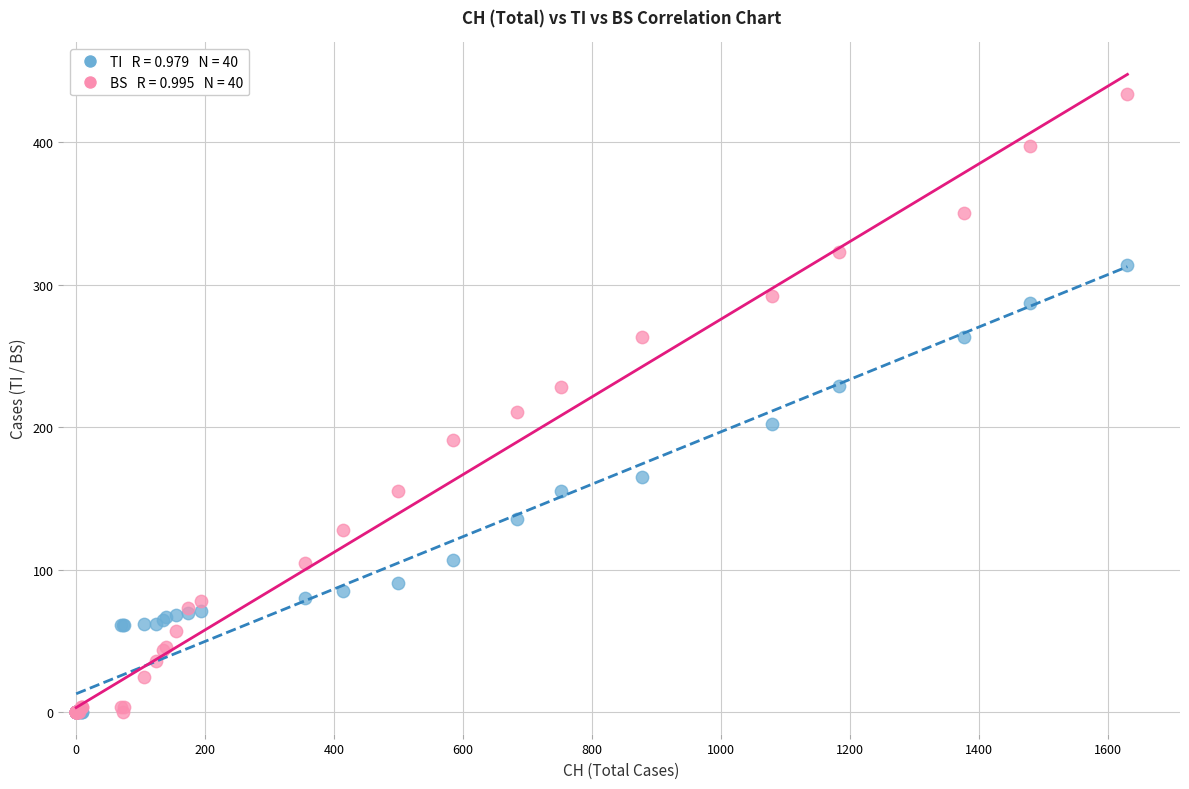

Across all series, what Y value is closest to 217?

211